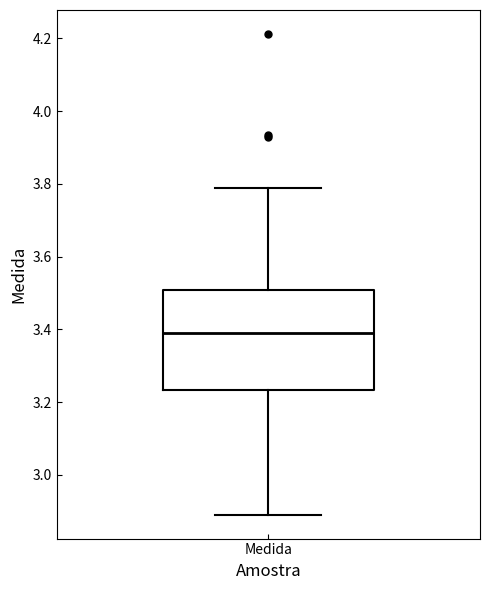

Where does the lower whisker of the box for Medida end on the y-axis? The values are not printed on the chart, so give them approximately, as read against the axis.

2.90